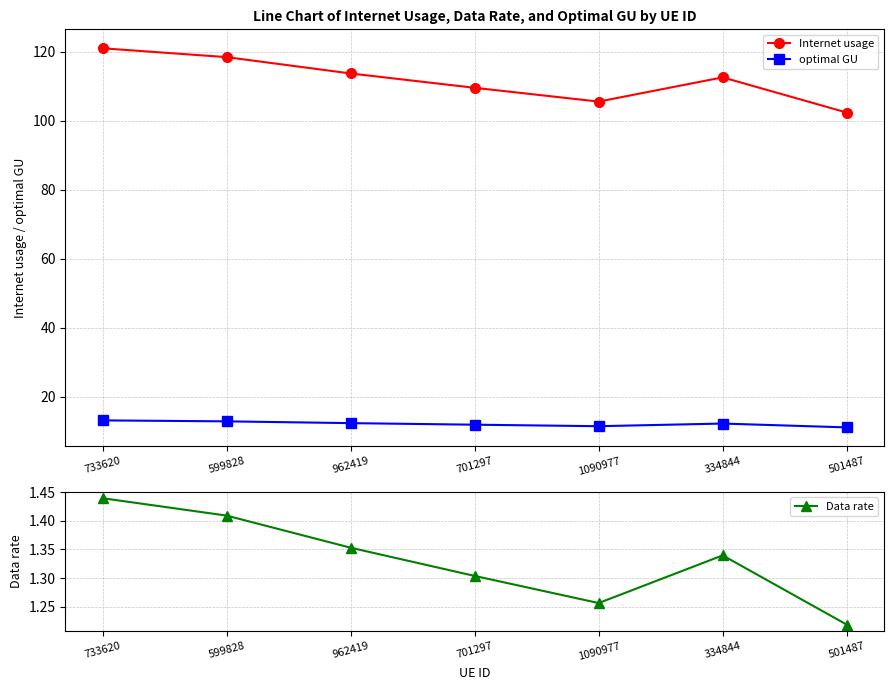

The value of Data rate at 334844 is 1.3. True or false?

True